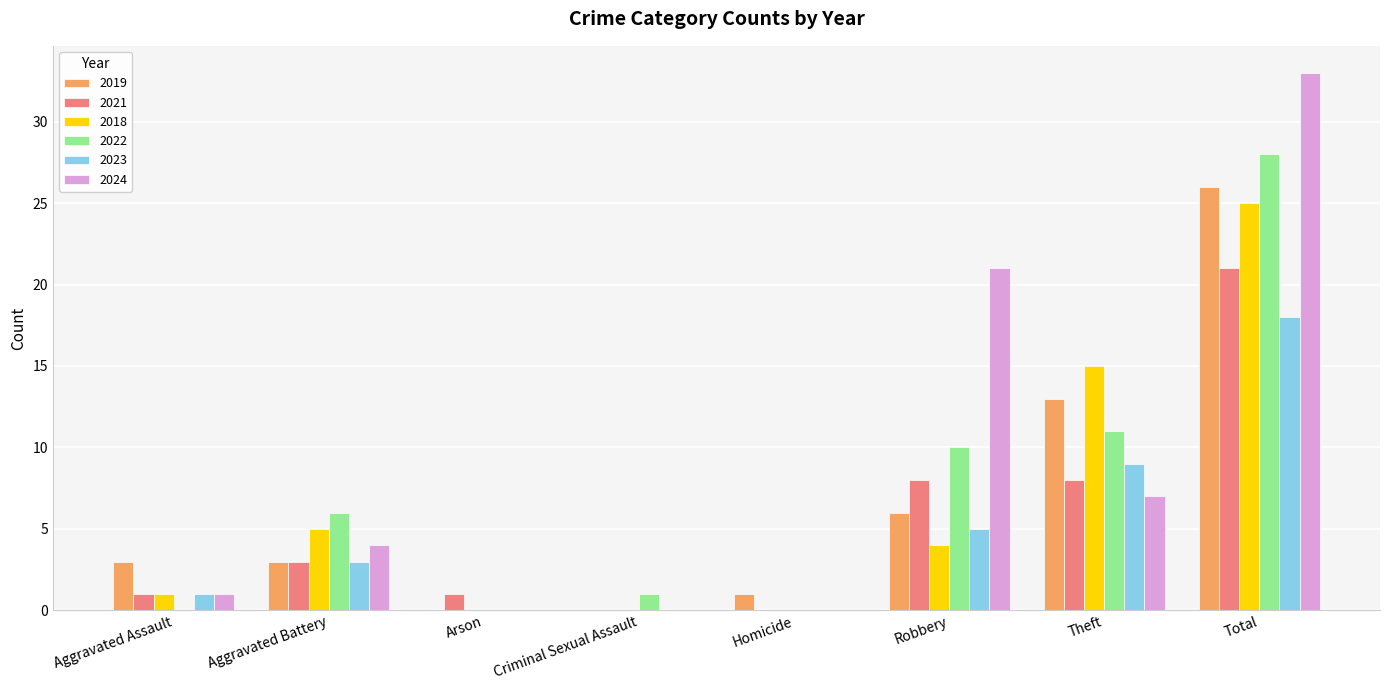

Which series changed the most between Robbery and Theft?

2024